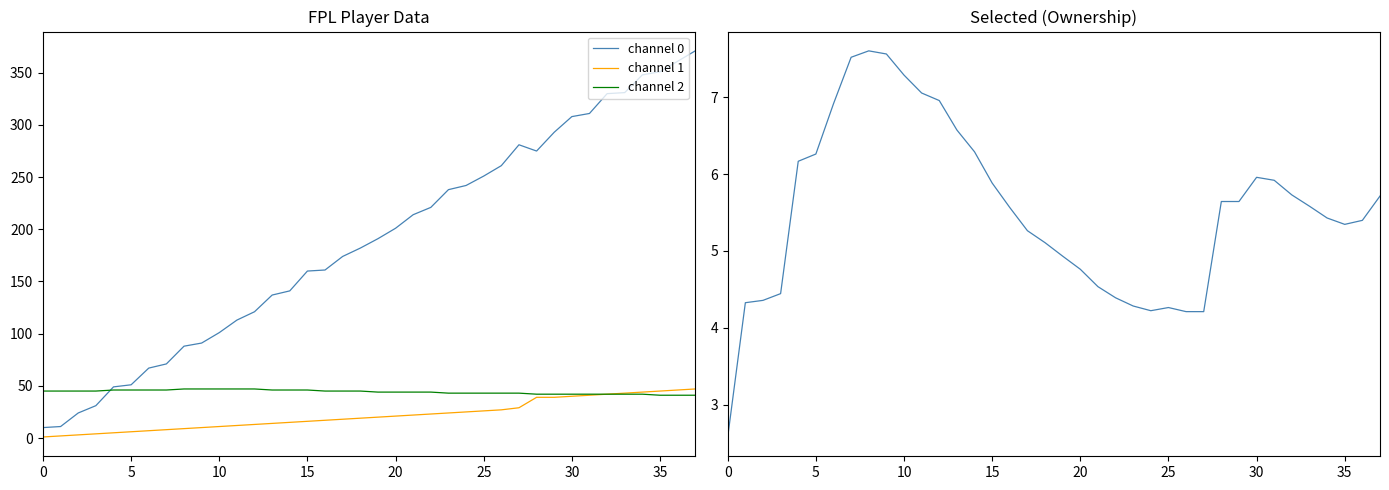

How many interior local peaks does the channel 0 series have?

1